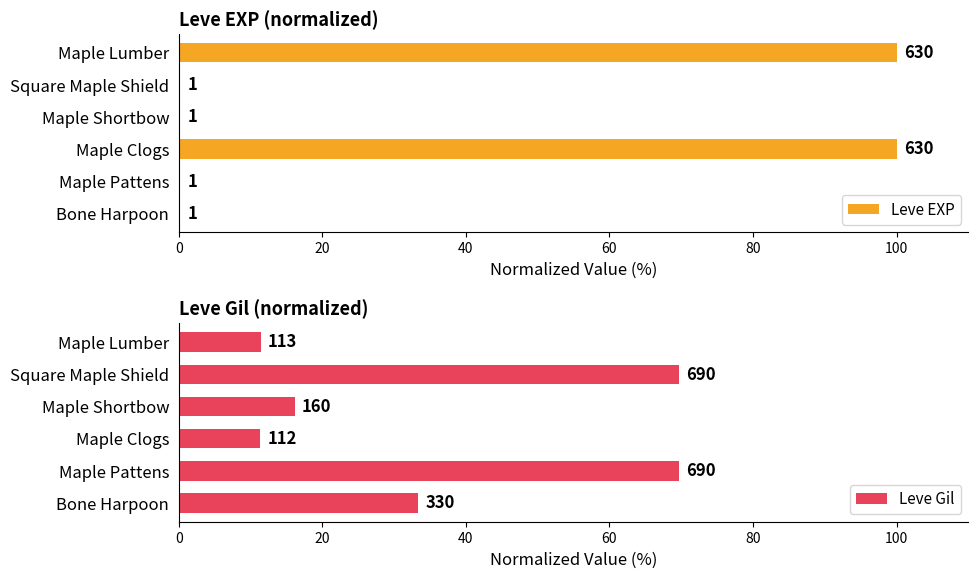

Are the bars grouped side by side (vs. stacked)?

Yes